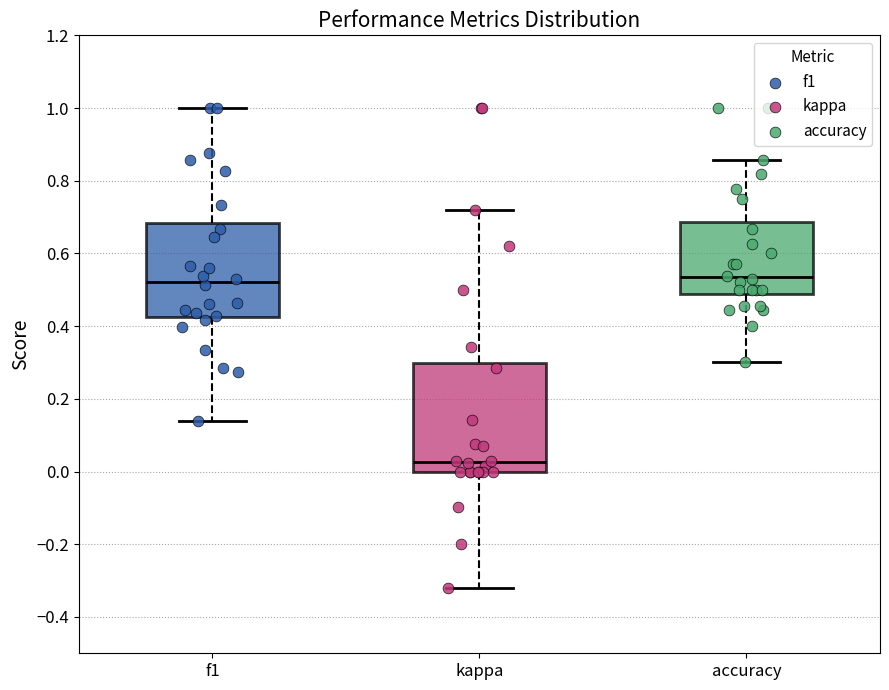

Which box is the tallest, from its lower edge to its upper edge?

kappa